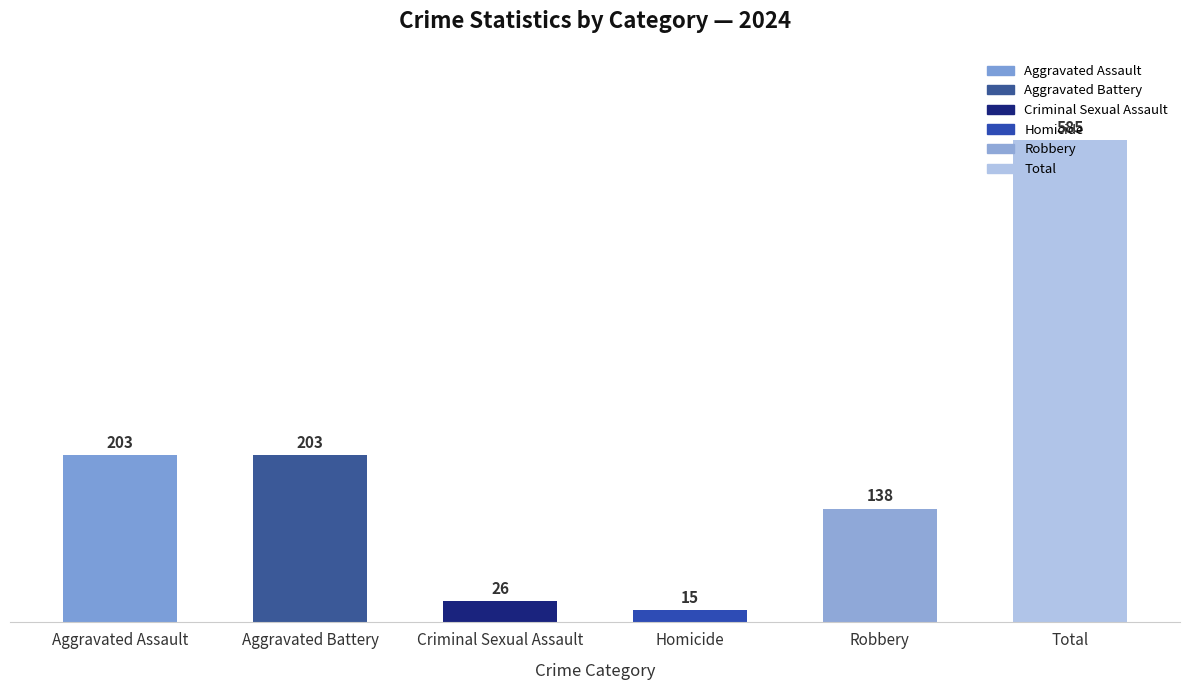

How many bars are there in total?

6